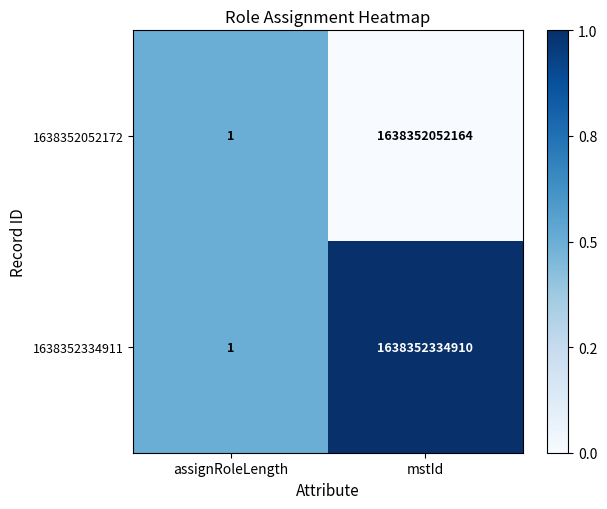

Where is 1638352052172 nearest to the value 819176026082?

assignRoleLength